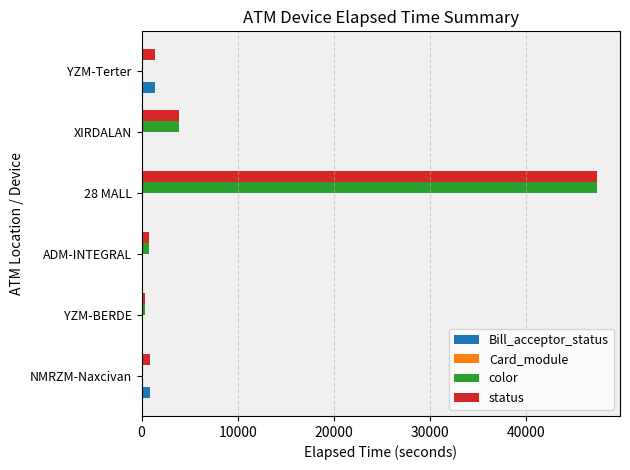

Which series changed the most between 28 MALL and YZM-Terter?

color